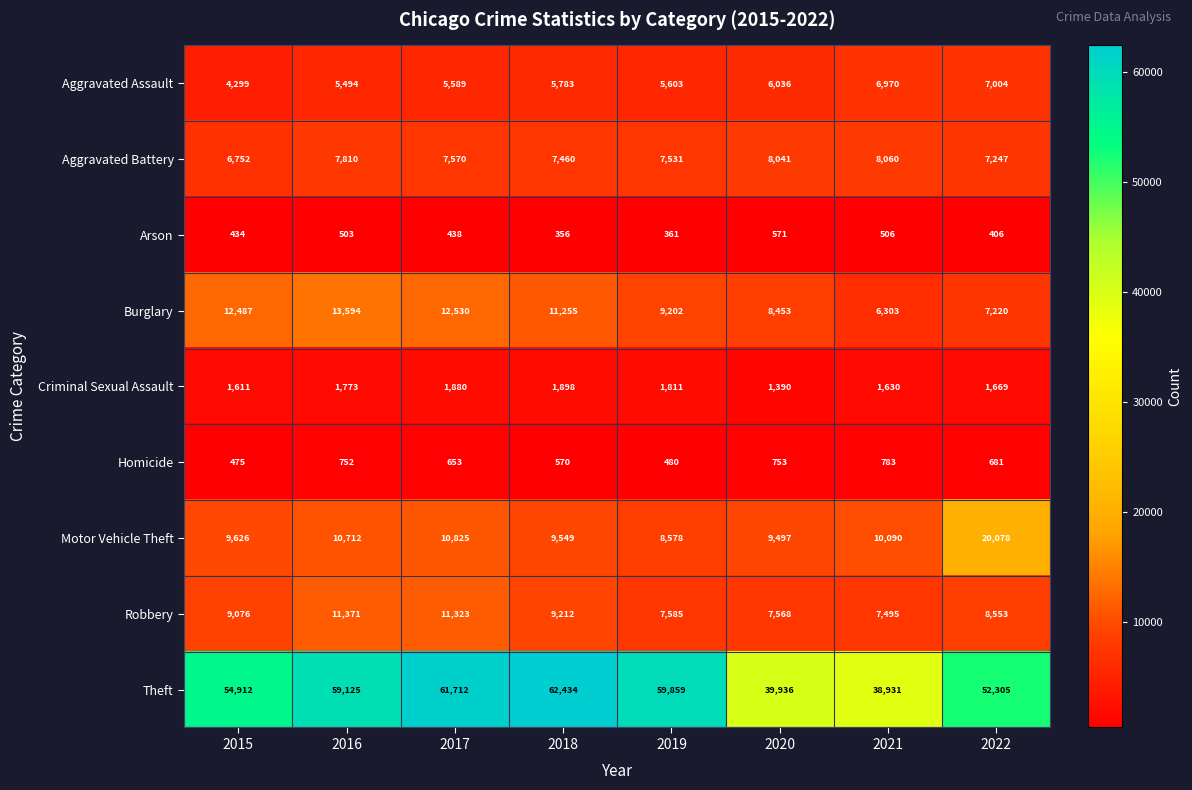

At how many categories does at least one series exceed 22687?

8